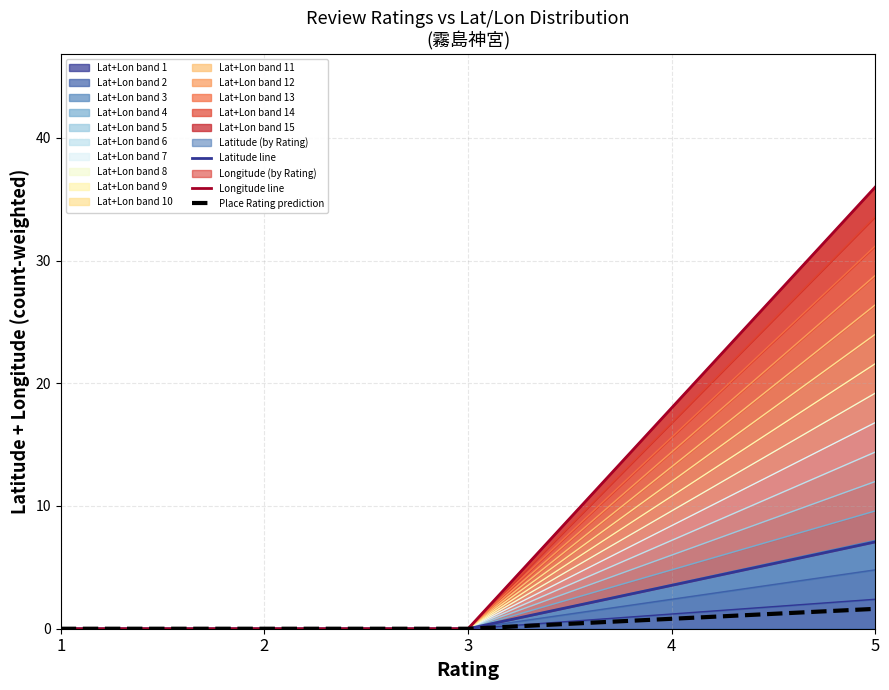

Between 3 and 5, which series saw the biggest shift?

Longitude line